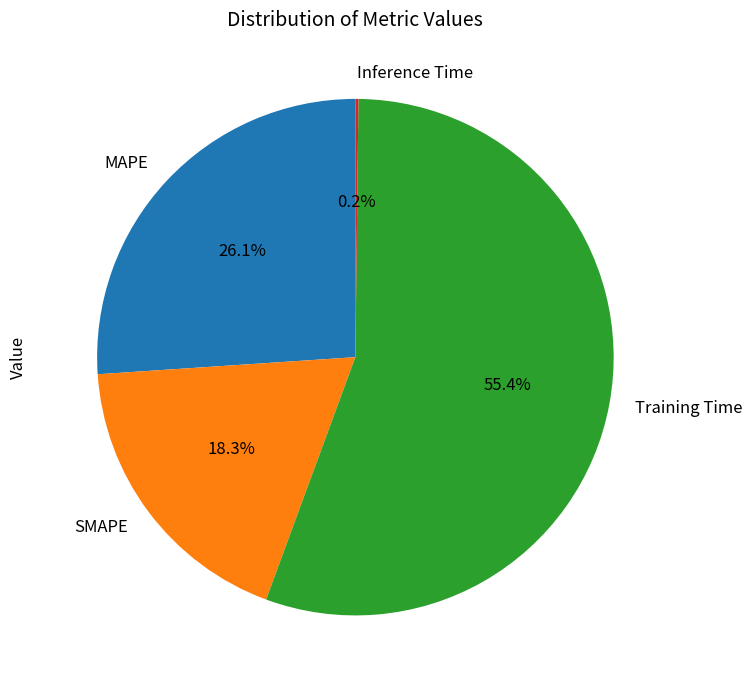

Which category has the biggest portion of the pie?

Training Time